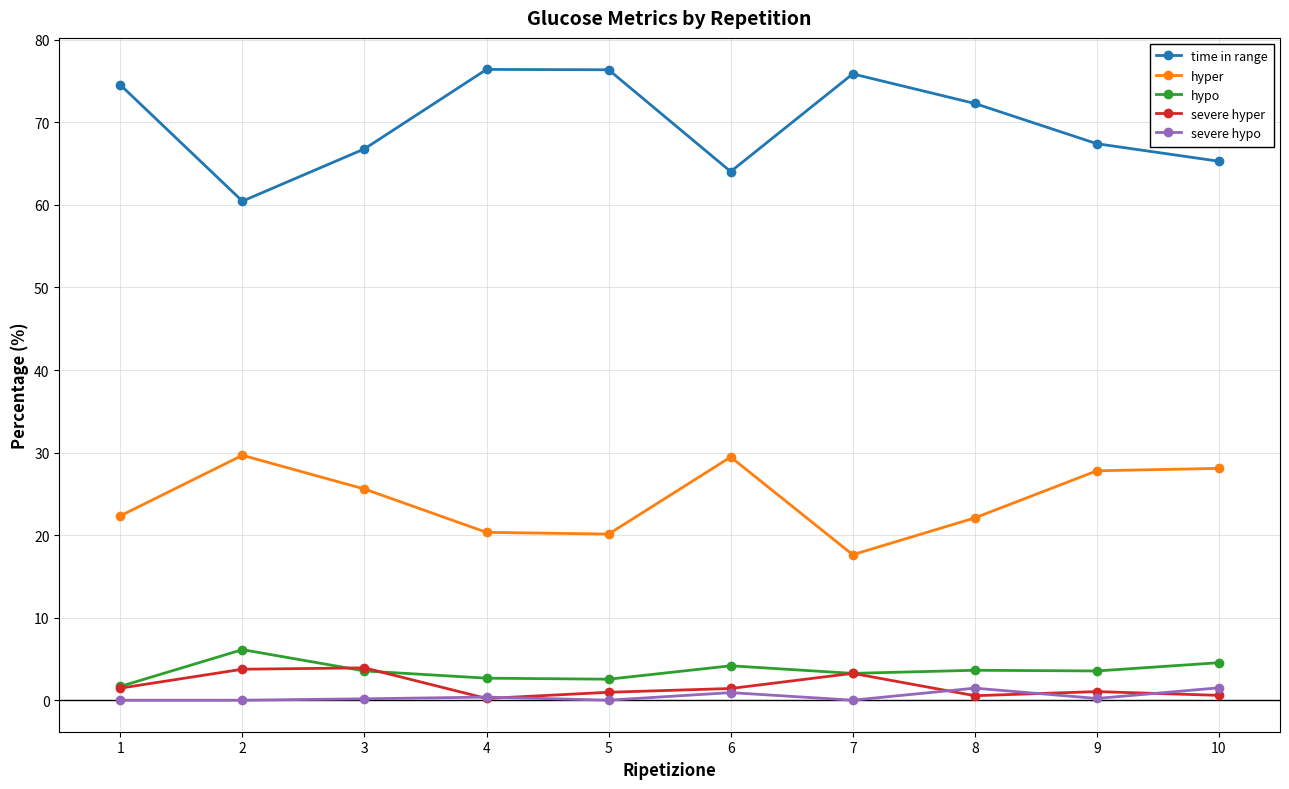

How many data points in time in range are above 72?

5